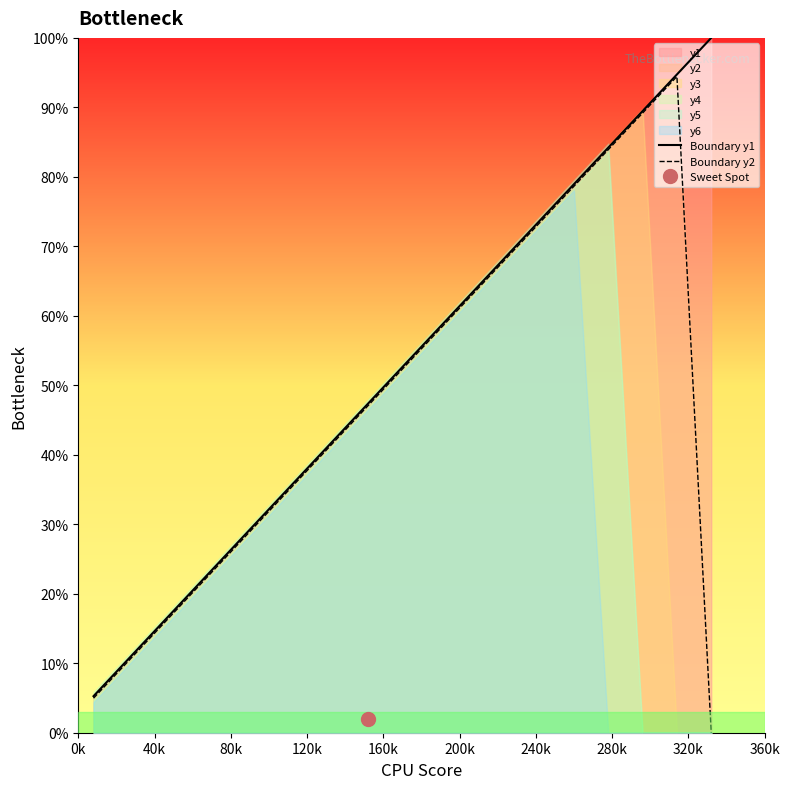

How many values in the Boundary y1 series are below 52?

9